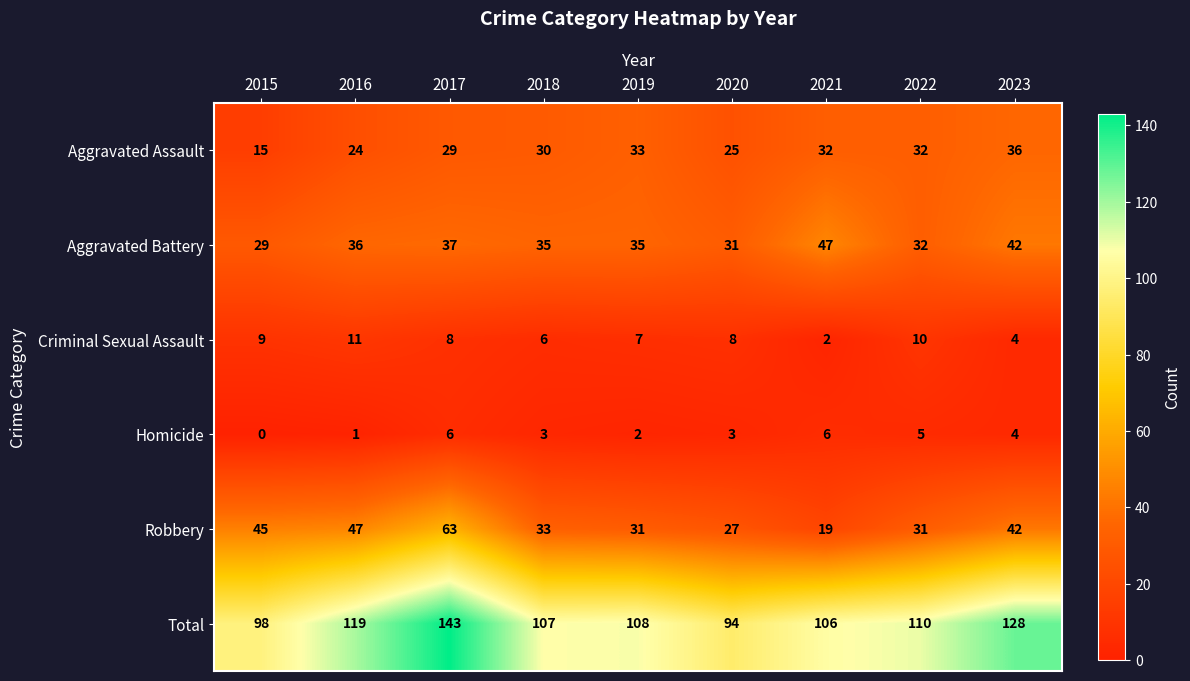

Is it true that Criminal Sexual Assault equals 14 at 2017?

False